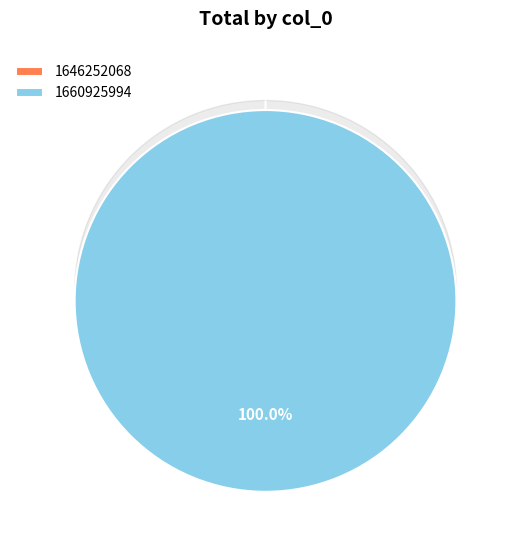

To the nearest percent, what is the combined percentage of 1646252068 and 1660925994?

100%